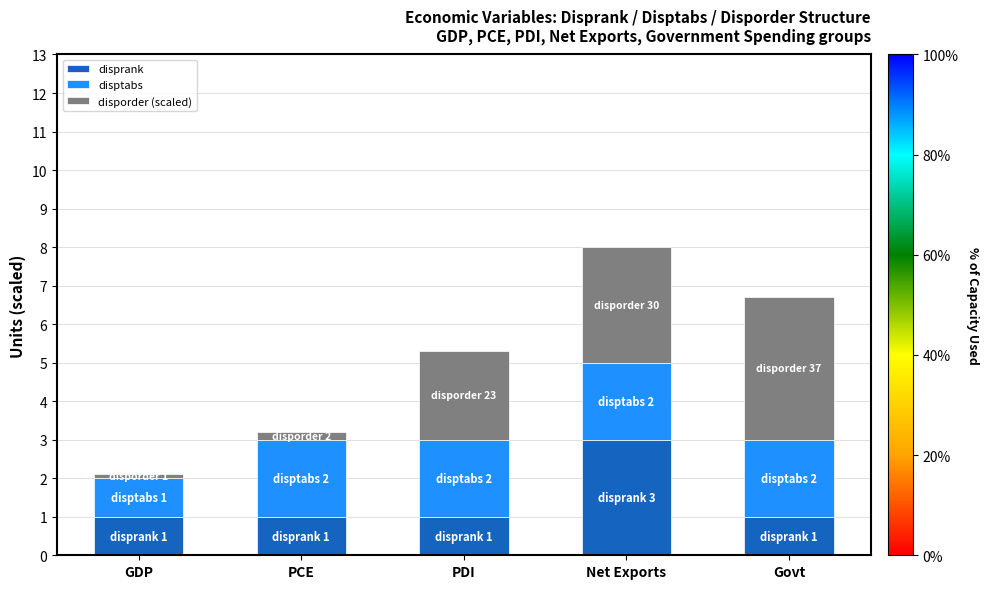

The value of disprank at PDI is 1.0. True or false?

True